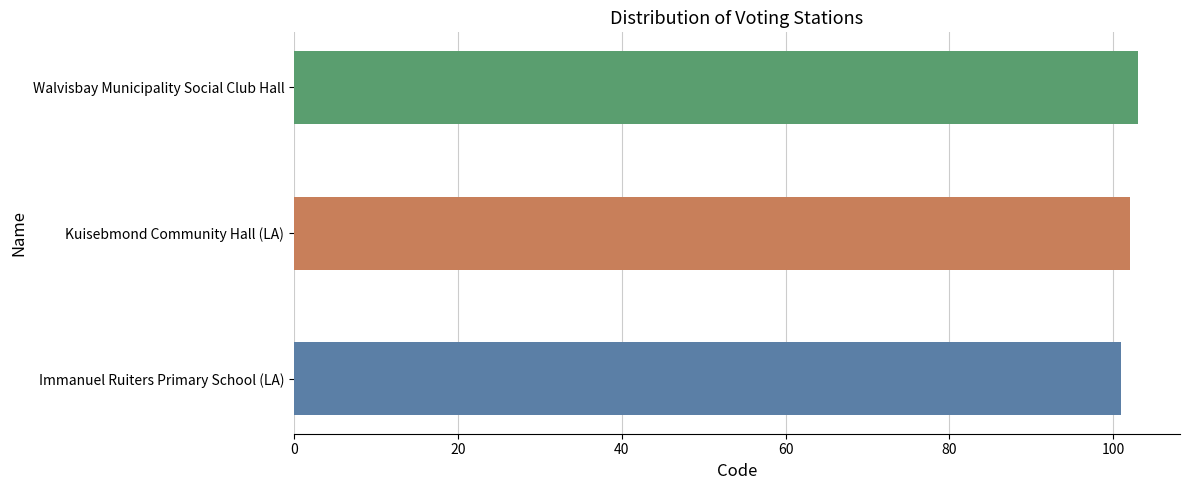

Approximately how many times larger is the value at Kuisebmond Community Hall (LA) compared to Walvisbay Municipality Social Club Hall?

1.0